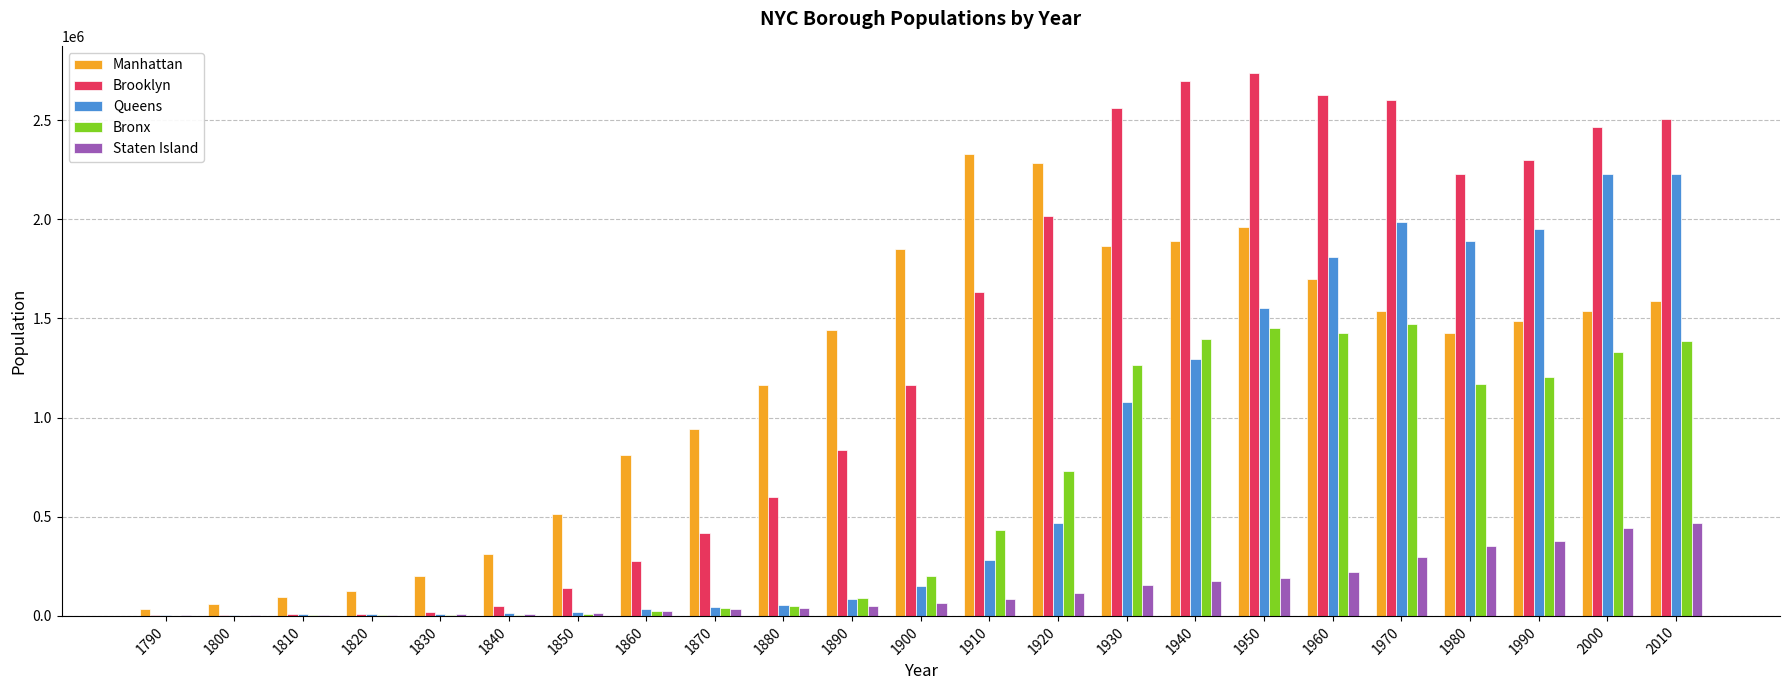

The value of Bronx at 2000 is 1332650. True or false?

True